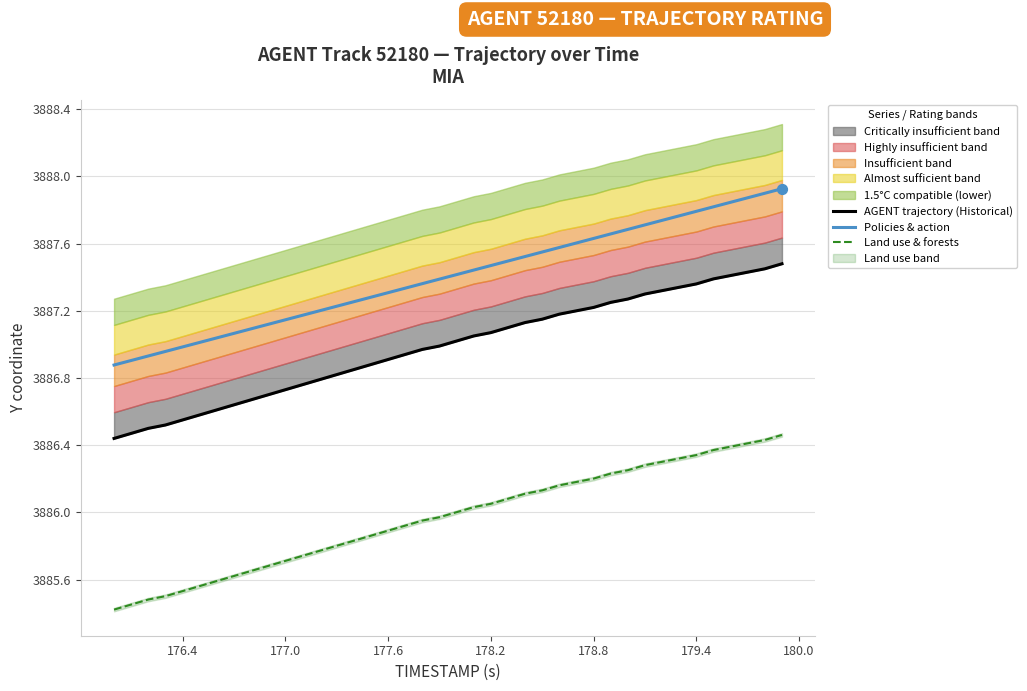

Which series has the largest total across all categories?

Policies & action